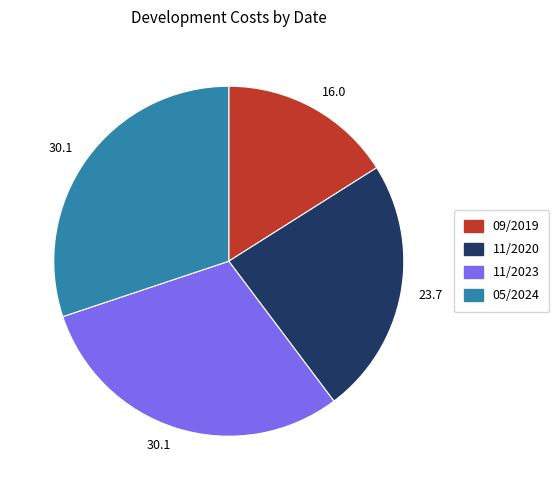

Is there any slice that represents more than half of the pie?

No